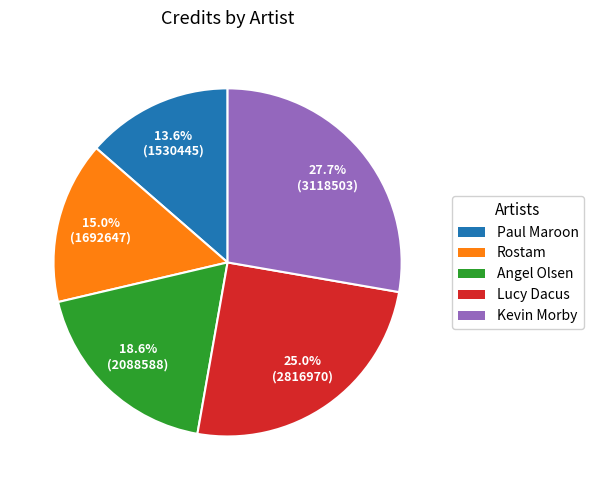

Approximately how many times larger is the value at Angel Olsen compared to Kevin Morby?

0.7